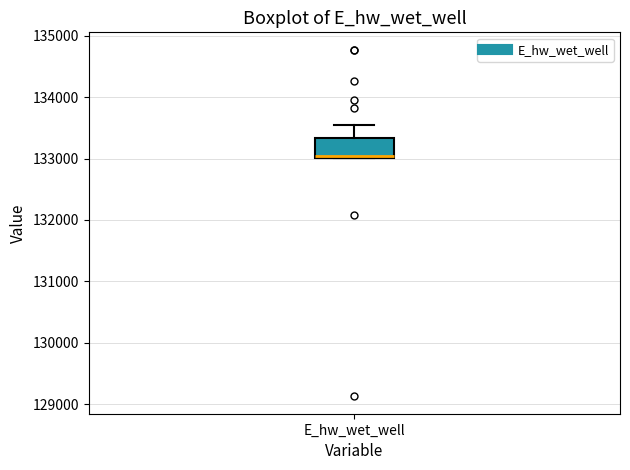

Where is the lower edge of the box for E_hw_wet_well on the y-axis? The values are not printed on the chart, so give them approximately, as read against the axis.

133000